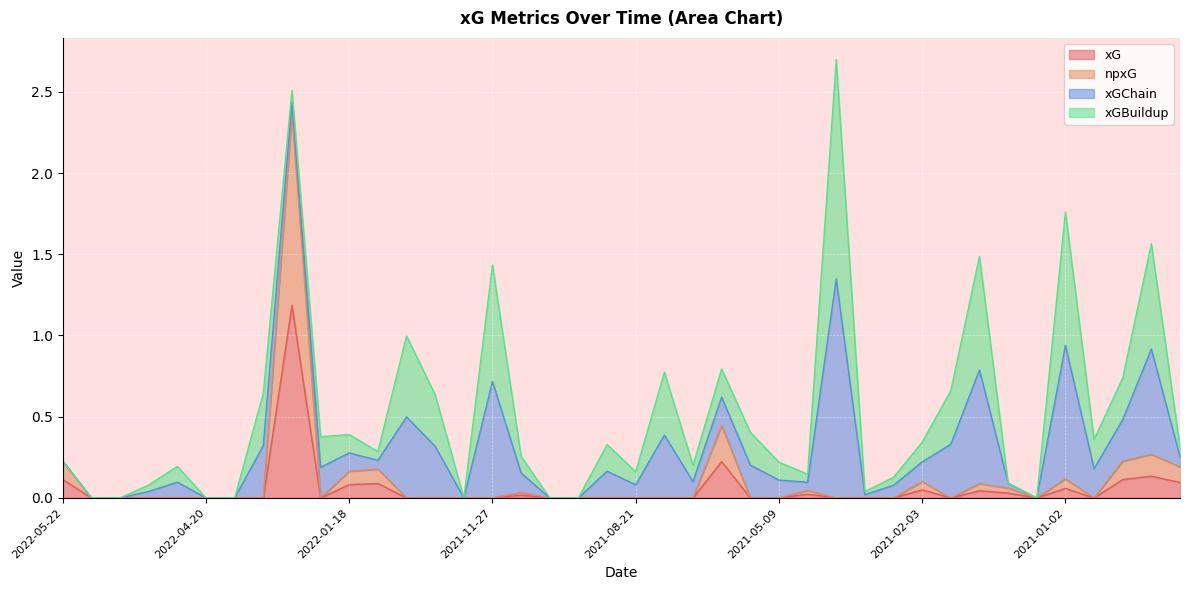

Is it true that npxG equals 0.0 at 2021-08-28?

True